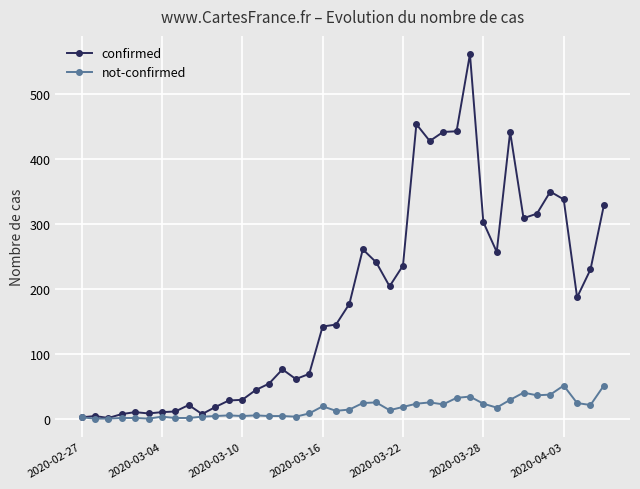

True or false: confirmed has more than 2 interior local peaks.

True